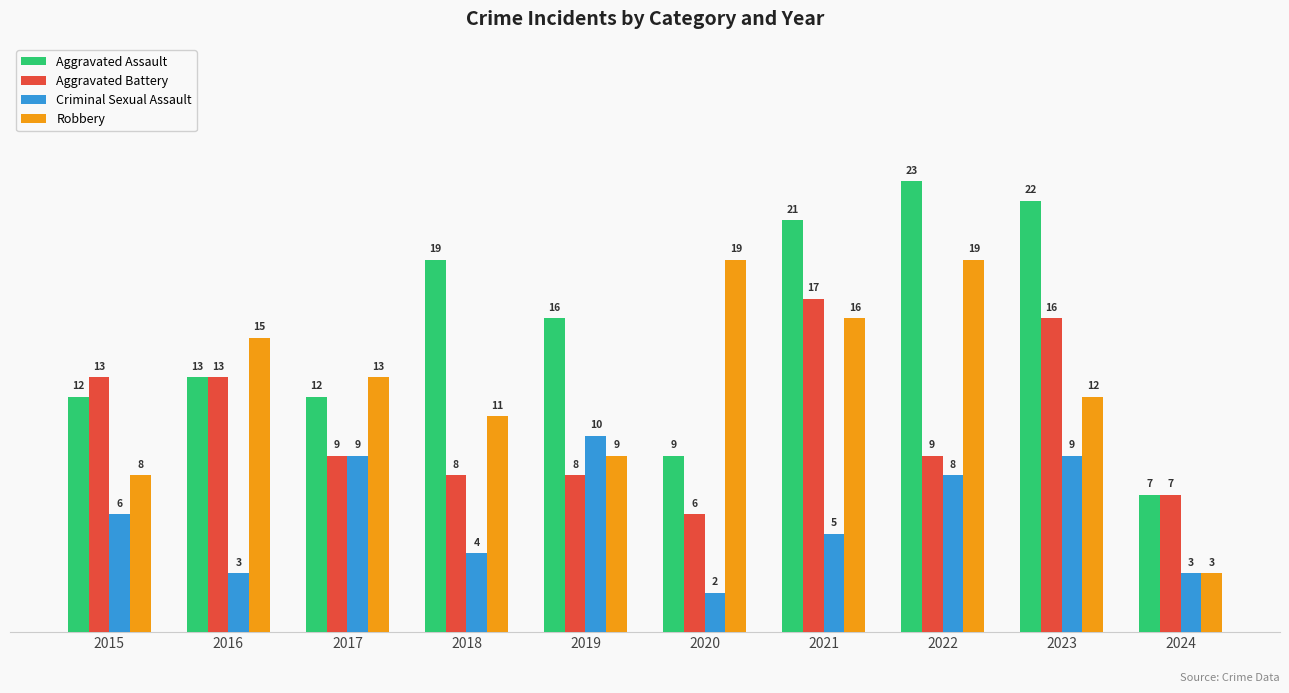

True or false: Criminal Sexual Assault has a value of 1 at 2024.

False